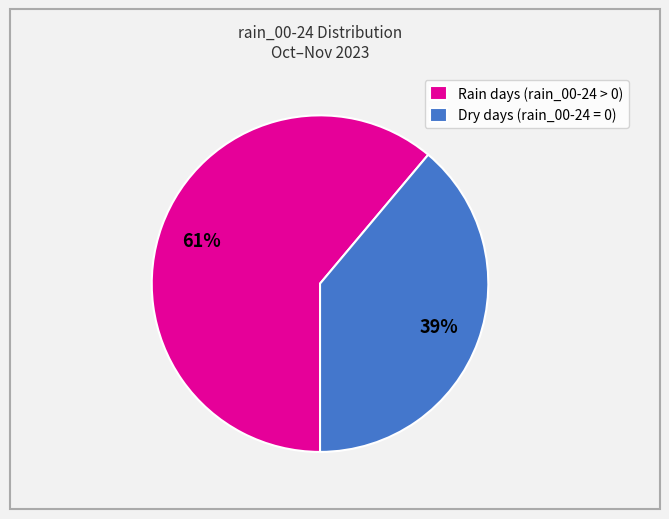

What is the smallest slice in the pie chart?

Dry days (rain_00-24 = 0)